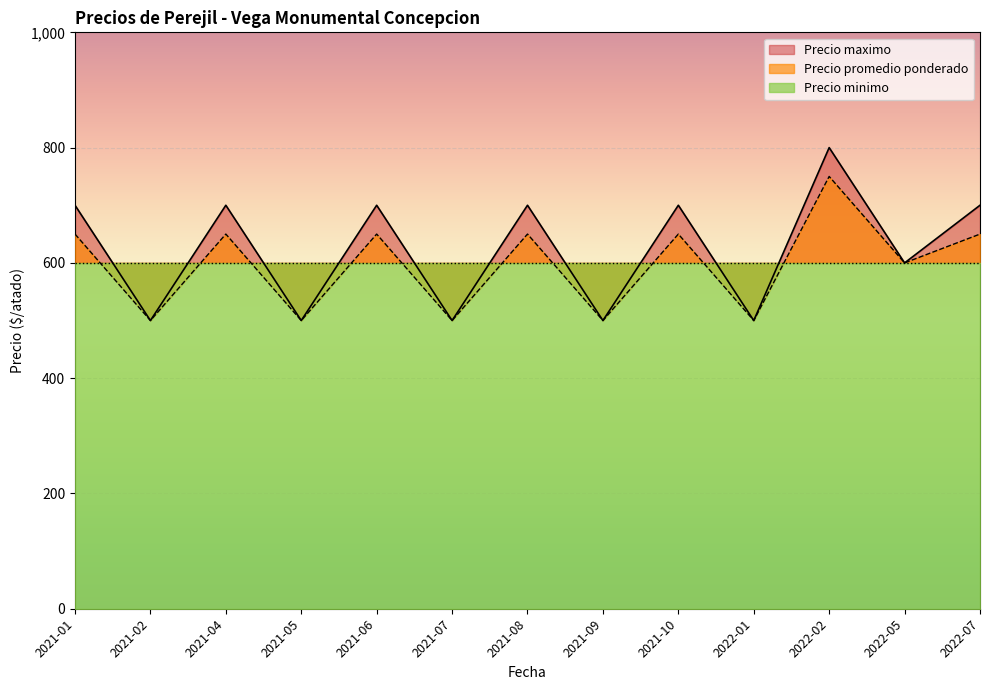

What is the minimum value shown in the chart?

500